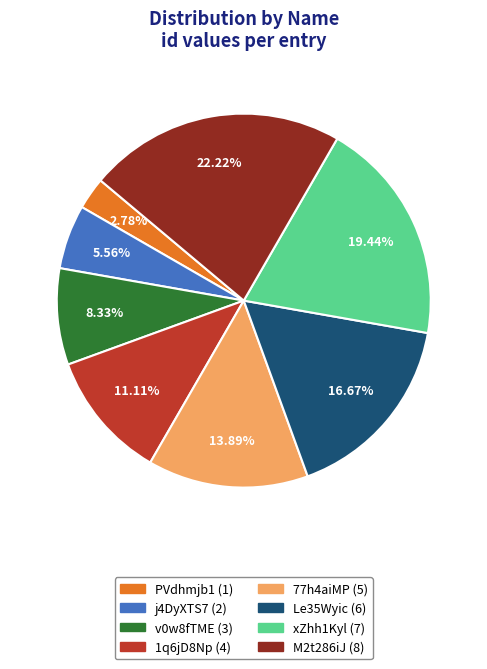

Approximately how many times larger is the value at PVdhmjb1 compared to 77h4aiMP?

0.2